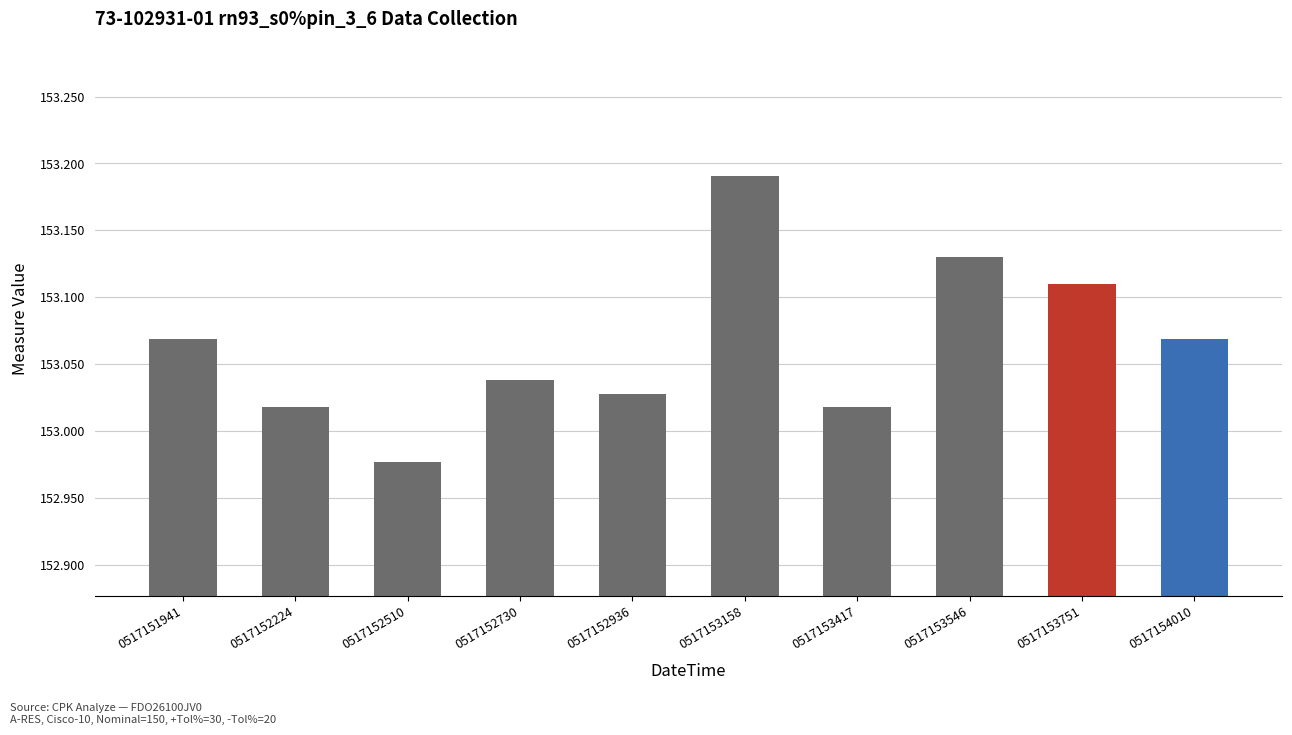

At which label does the data first exceed 153?

0517151941